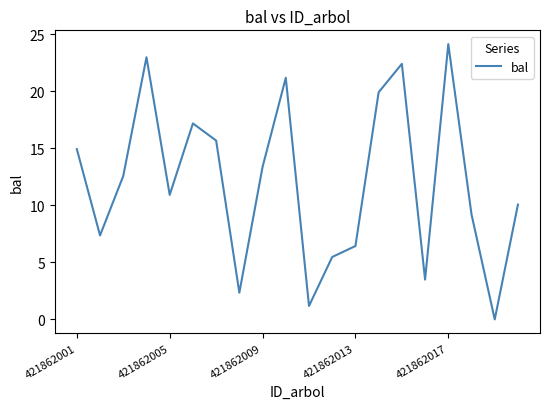

What is the maximum value shown in the chart?

24.1